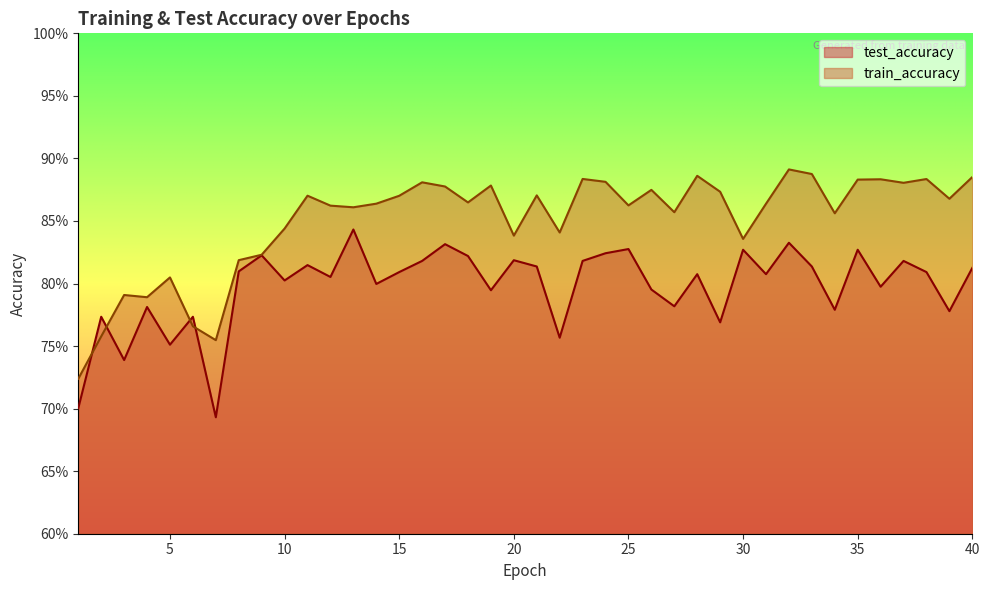

What are all the series names shown in the legend?

test_accuracy, train_accuracy